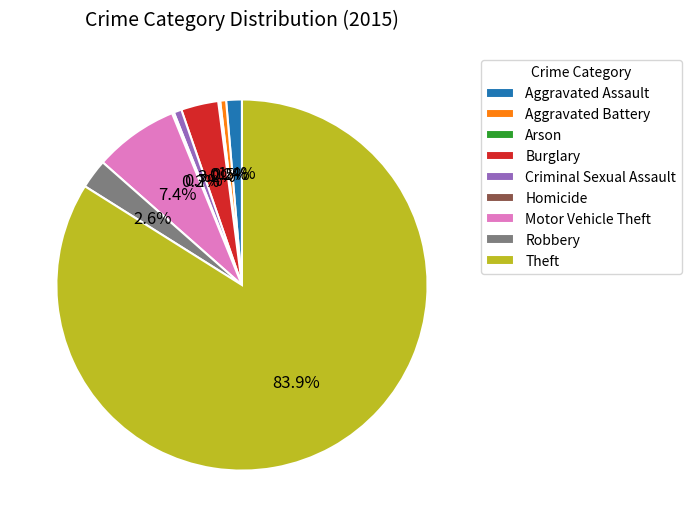

Is it true that Burglary is 3% of the pie?

True